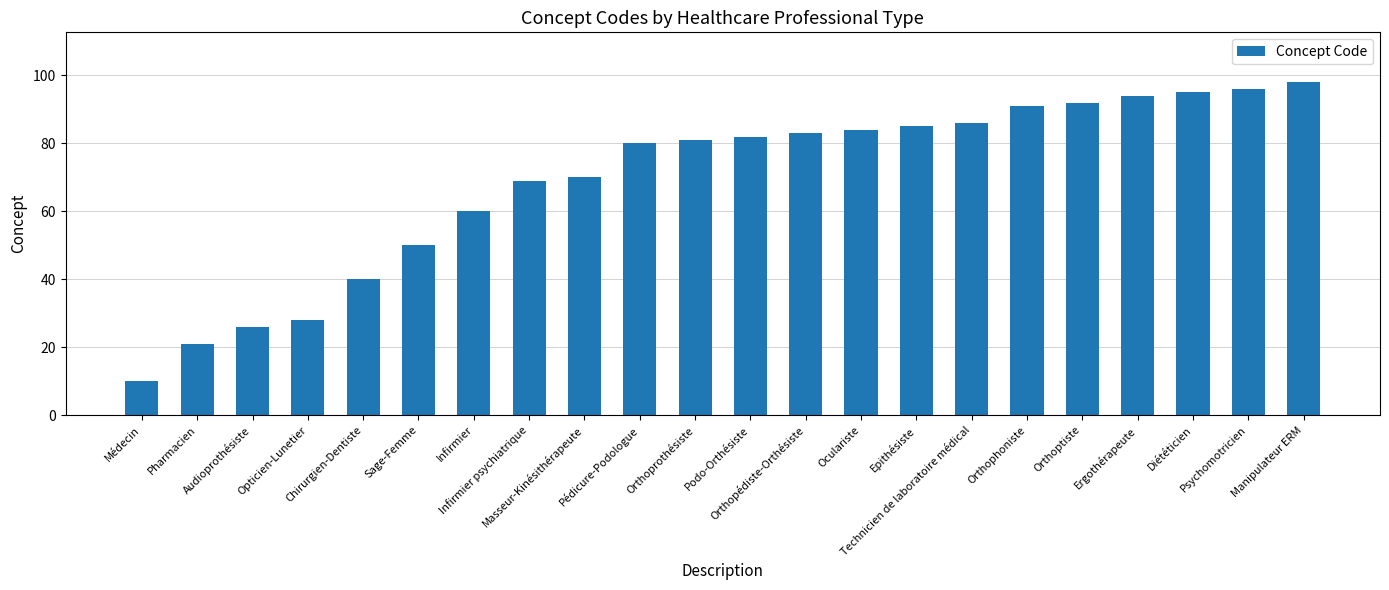

List the labels in order of value, smallest first.

Médecin, Pharmacien, Audioprothésiste, Opticien-Lunetier, Chirurgien-Dentiste, Sage-Femme, Infirmier, Infirmier psychiatrique, Masseur-Kinésithérapeute, Pédicure-Podologue, Orthoprothésiste, Podo-Orthésiste, Orthopédiste-Orthésiste, Oculariste, Epithésiste, Technicien de laboratoire médical, Orthophoniste, Orthoptiste, Ergothérapeute, Diététicien, Psychomotricien, Manipulateur ERM